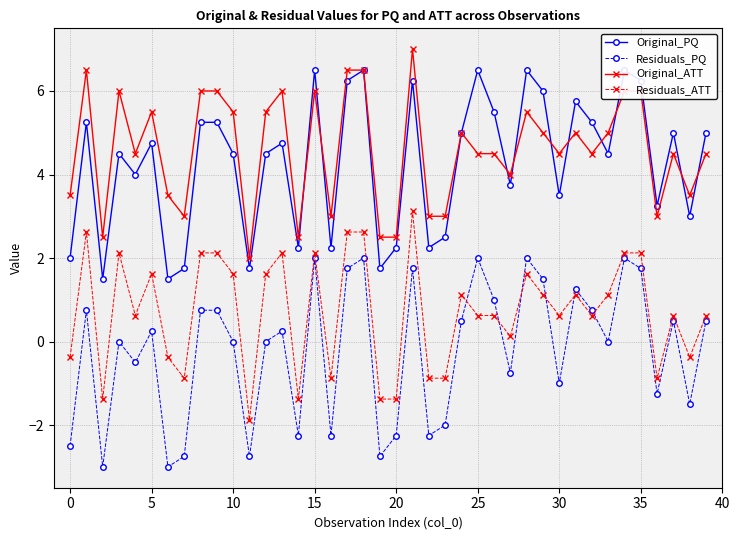

Rank the series at 11 from highest to lowest value.

Original_ATT, Original_PQ, Residuals_ATT, Residuals_PQ